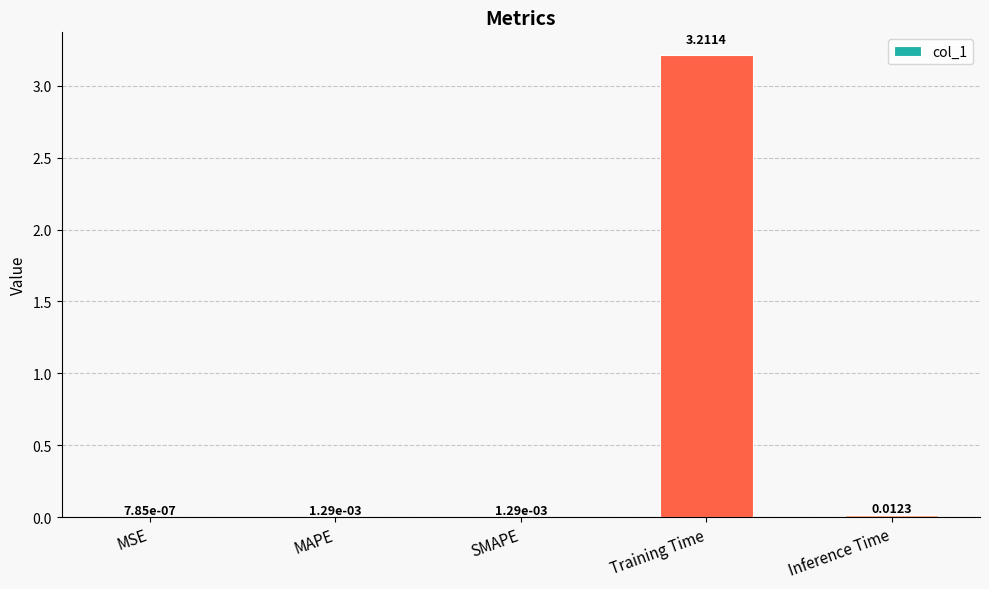

At which label is the value closest to 1?

Inference Time